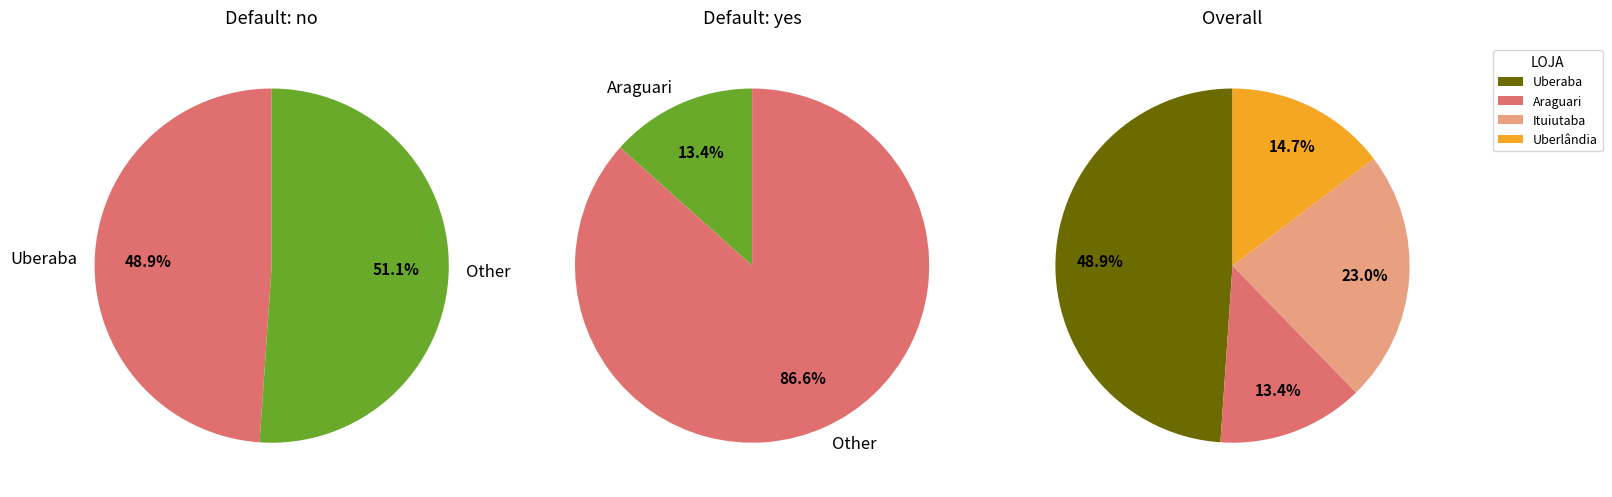

What is the smallest slice in the pie chart?

Araguari